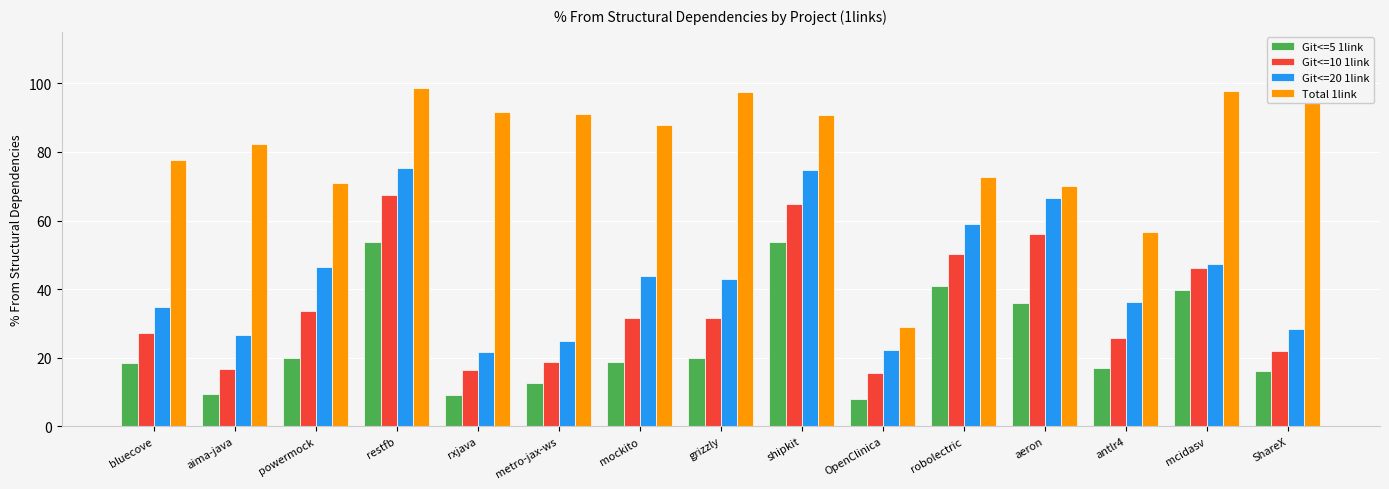

How many bars are there in each group?

4